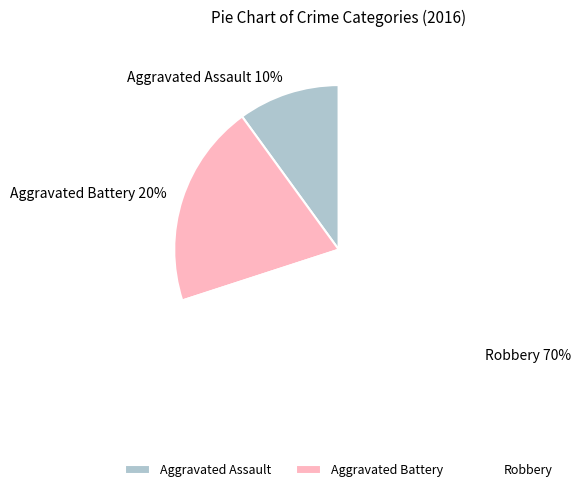

Rank the categories by value from lowest to highest.

Aggravated Assault, Aggravated Battery, Robbery